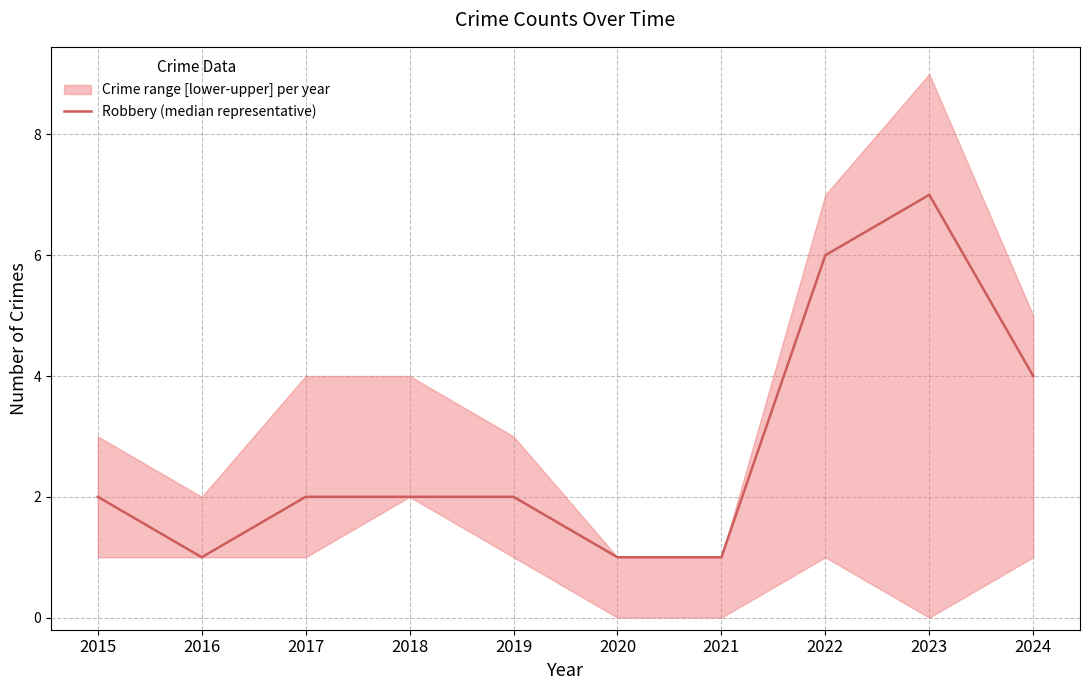

True or false: the data shows 2 at 2019.

True